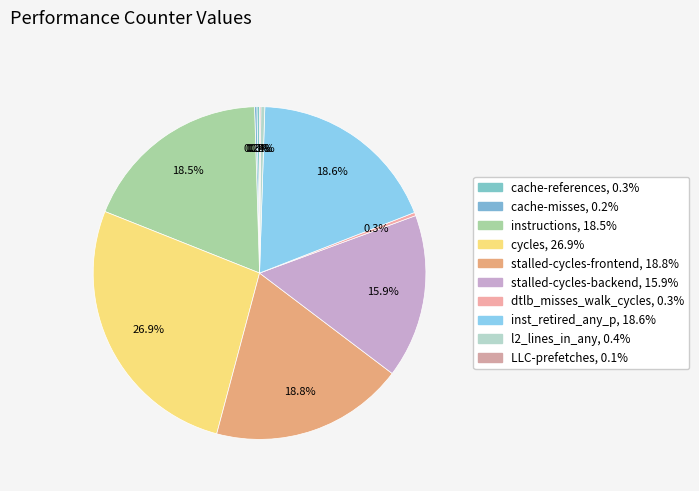

What is the ratio of the value at instructions to the value at dtlb_misses_walk_cycles?

58.3